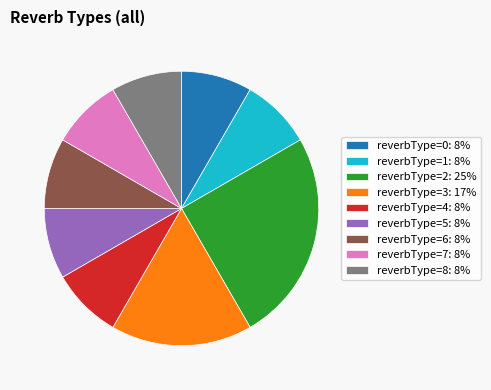

Is the sum of reverbType=0: 8% and reverbType=5: 8% greater than half?

No